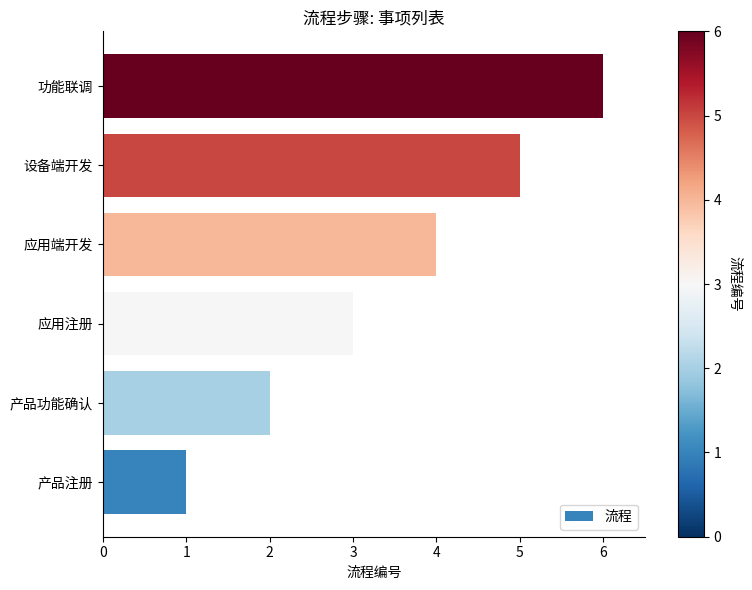

How many values are between 2 and 5?

4